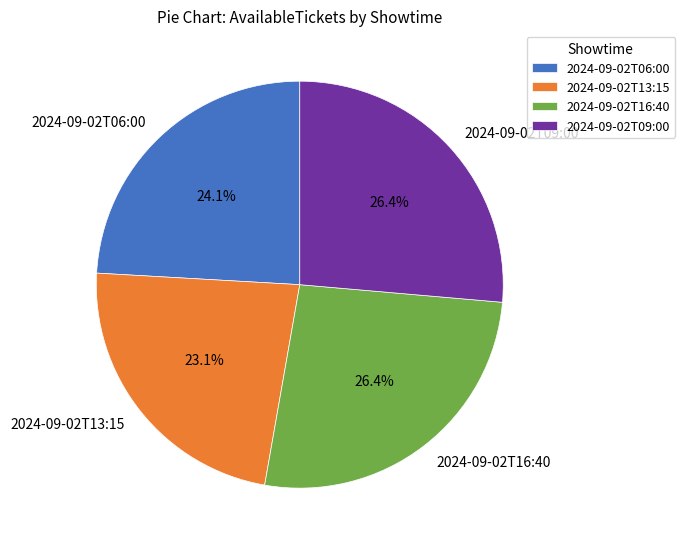

What percentage is the 2024-09-02T09:00 slice, to the nearest percent?

26%